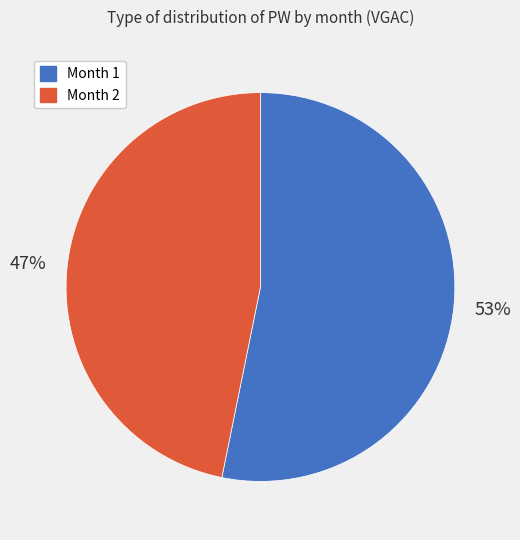

Which slice represents more than half of the pie?

Month 1